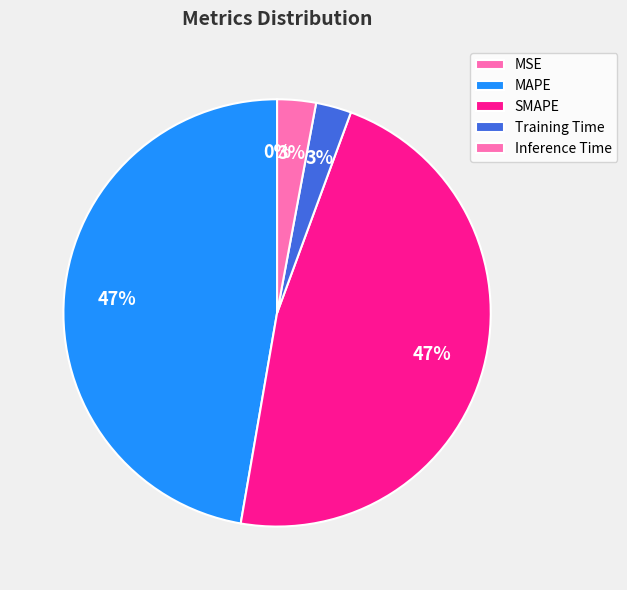

What is the change in value from MSE to SMAPE?

+0.7